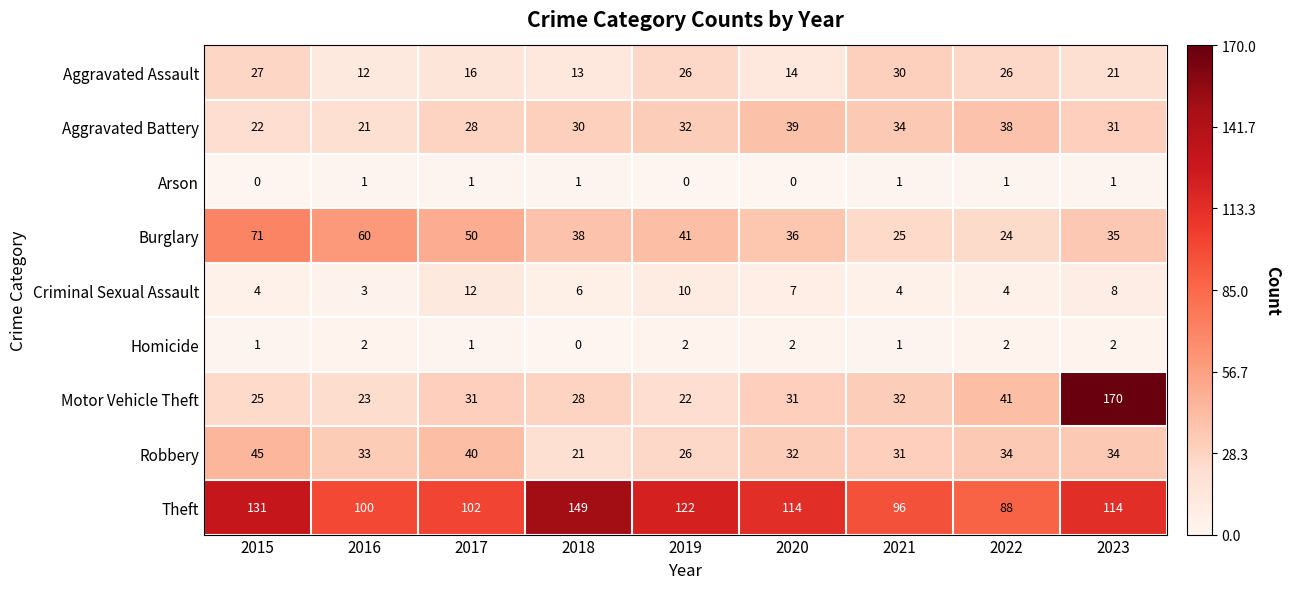

At which label does Theft reach its peak?

2018